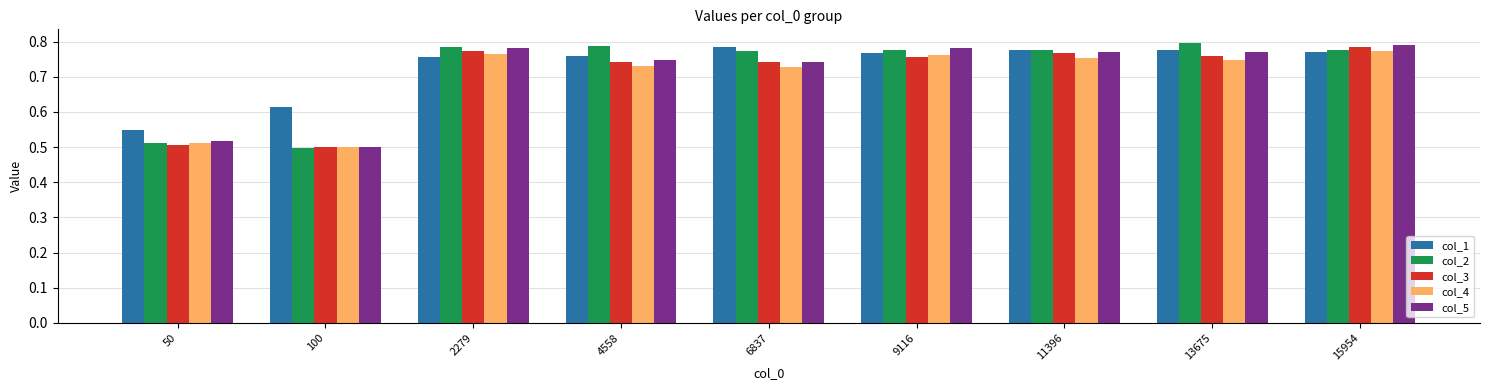

Does the chart contain stacked bars?

No